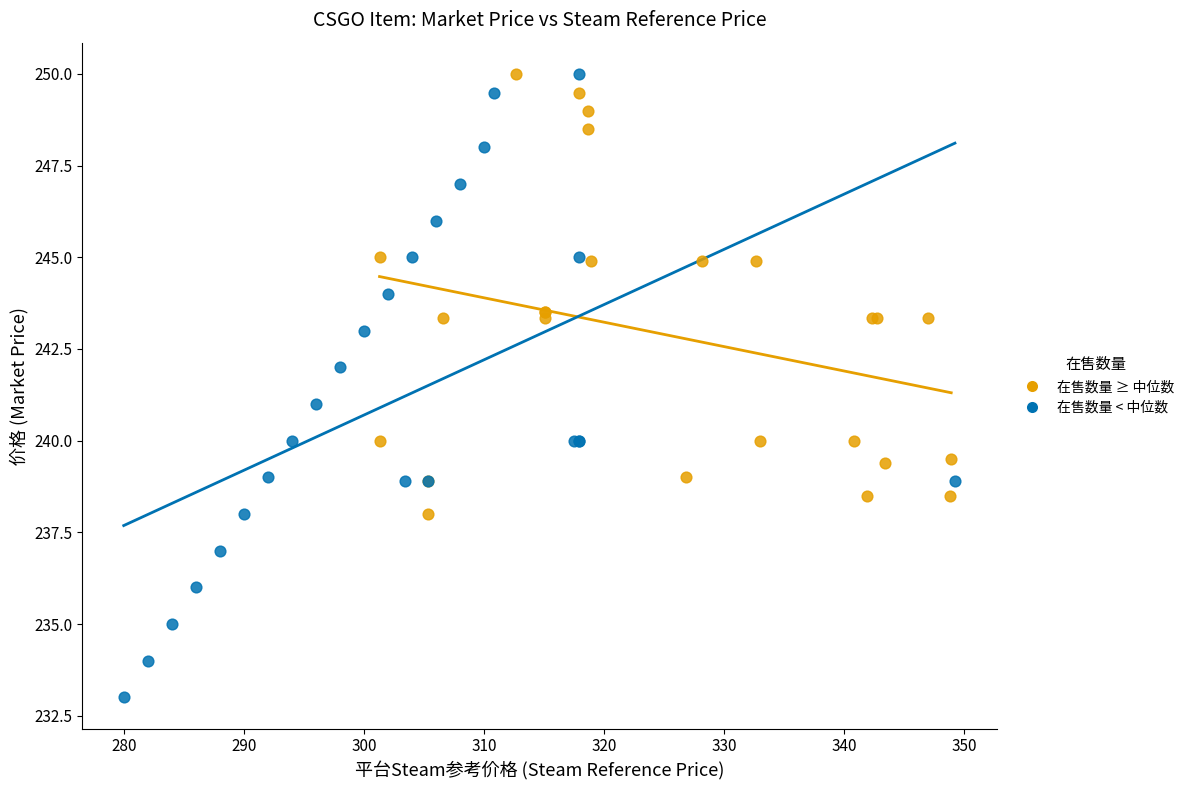

Which series contains the lowest Y value?

在售数量 < 中位数